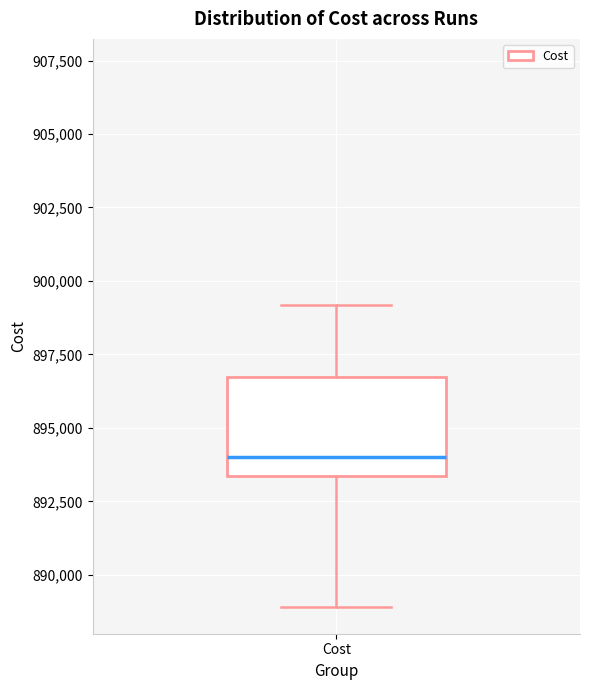

Transcribe this box plot: give where the median line is, the range the box spans, and where the two whiskers end, as read against the y-axis. The values are not printed on the chart, so give them approximately, as read against the axis.

median 894000, box 893500 to 896500, whiskers 889000 to 899000